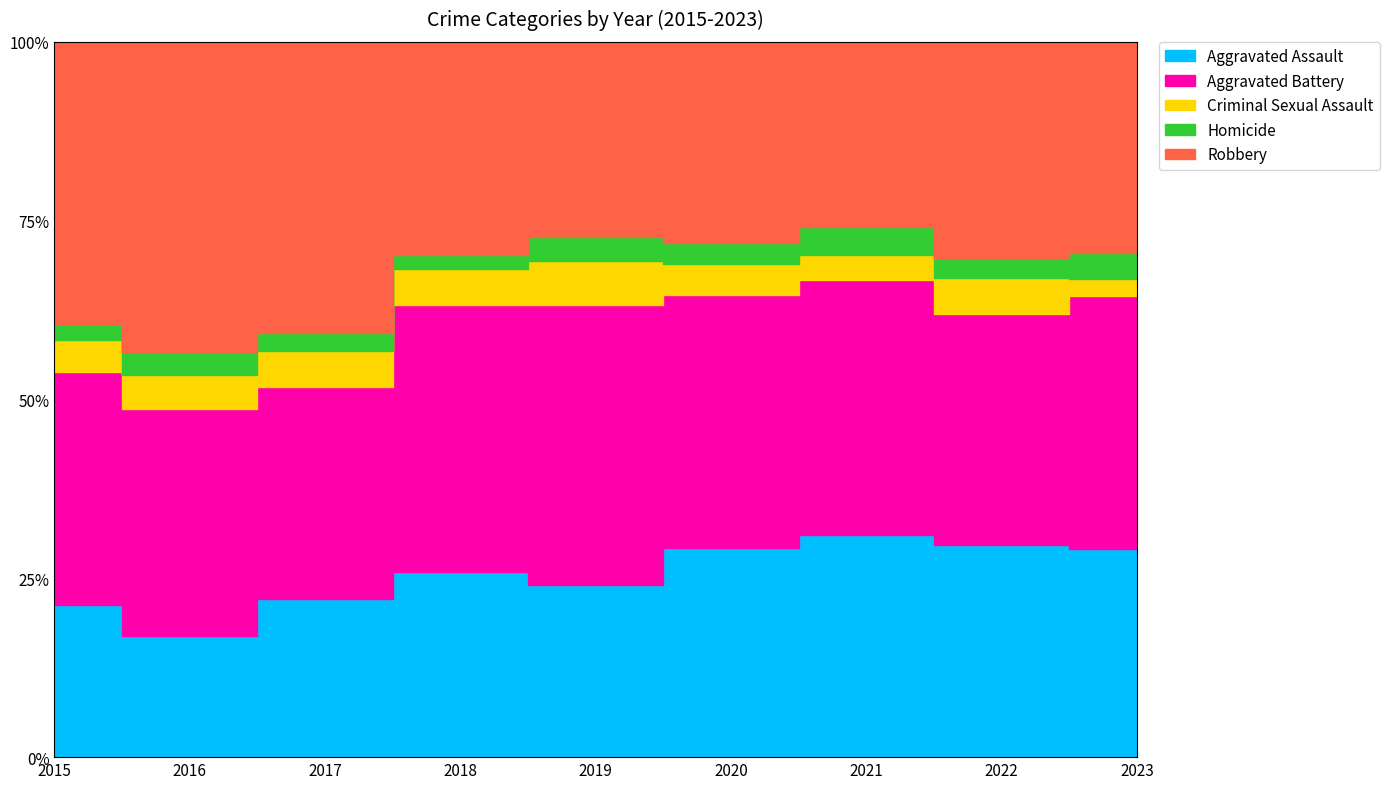

Is it true that Criminal Sexual Assault equals 36 at 2020?

True